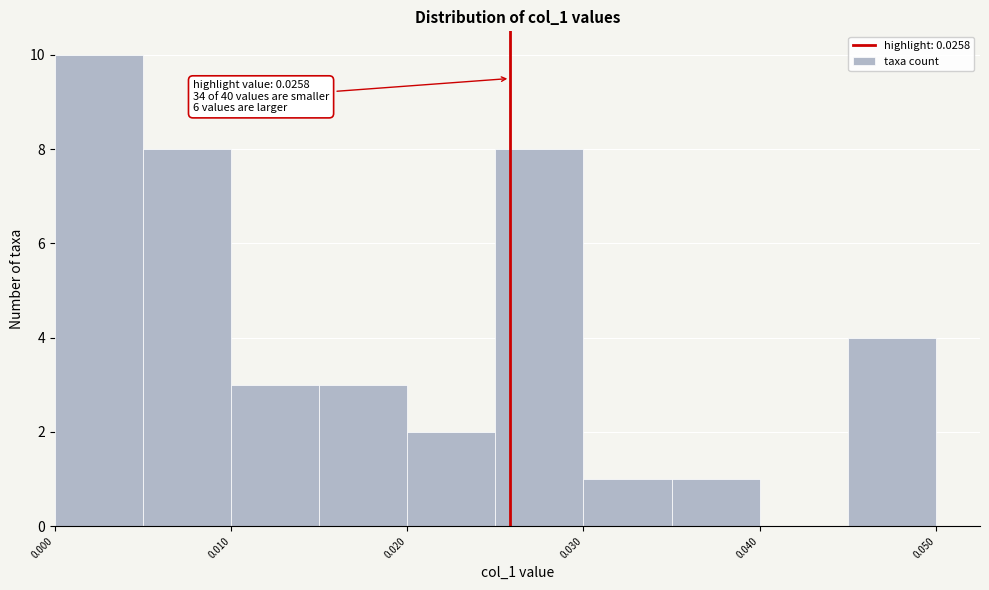

Which range on the x-axis has the tallest bar?

0.000 to 0.005